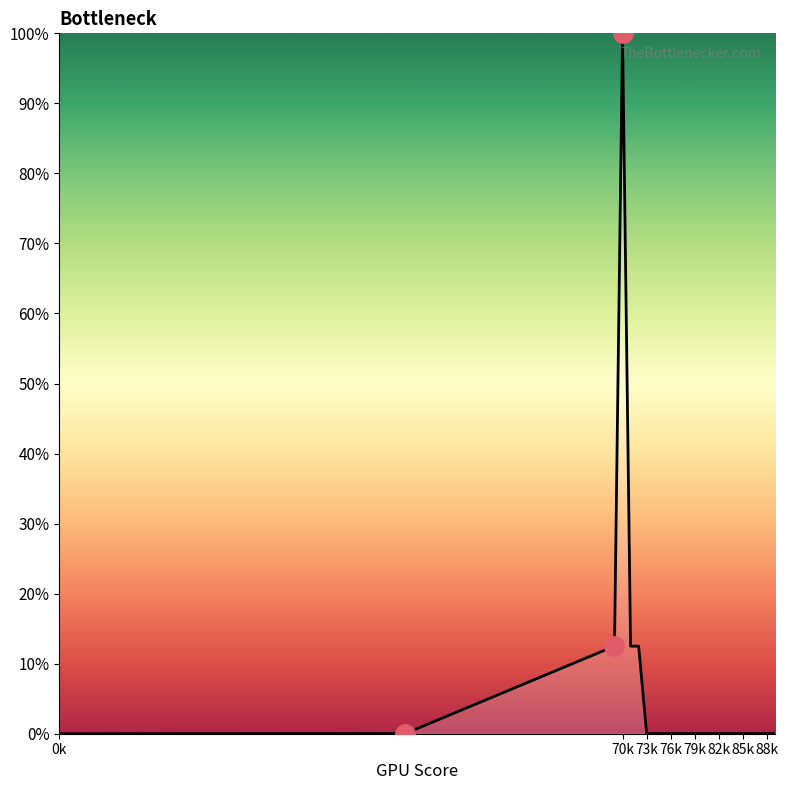

What is the maximum value shown in the chart?

100.0